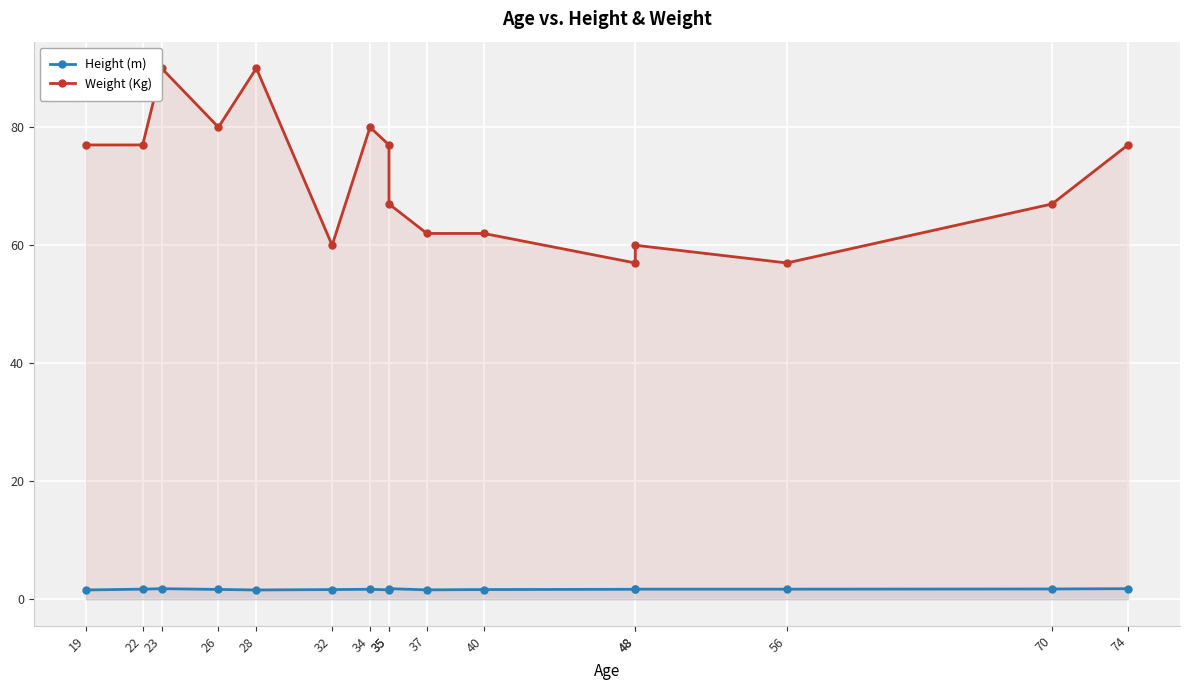

At which label does Height (m) reach its minimum?

19